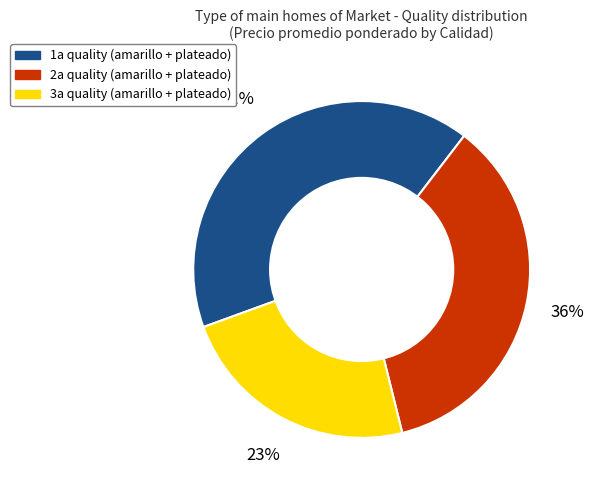

Count the number of slices in the pie.

3